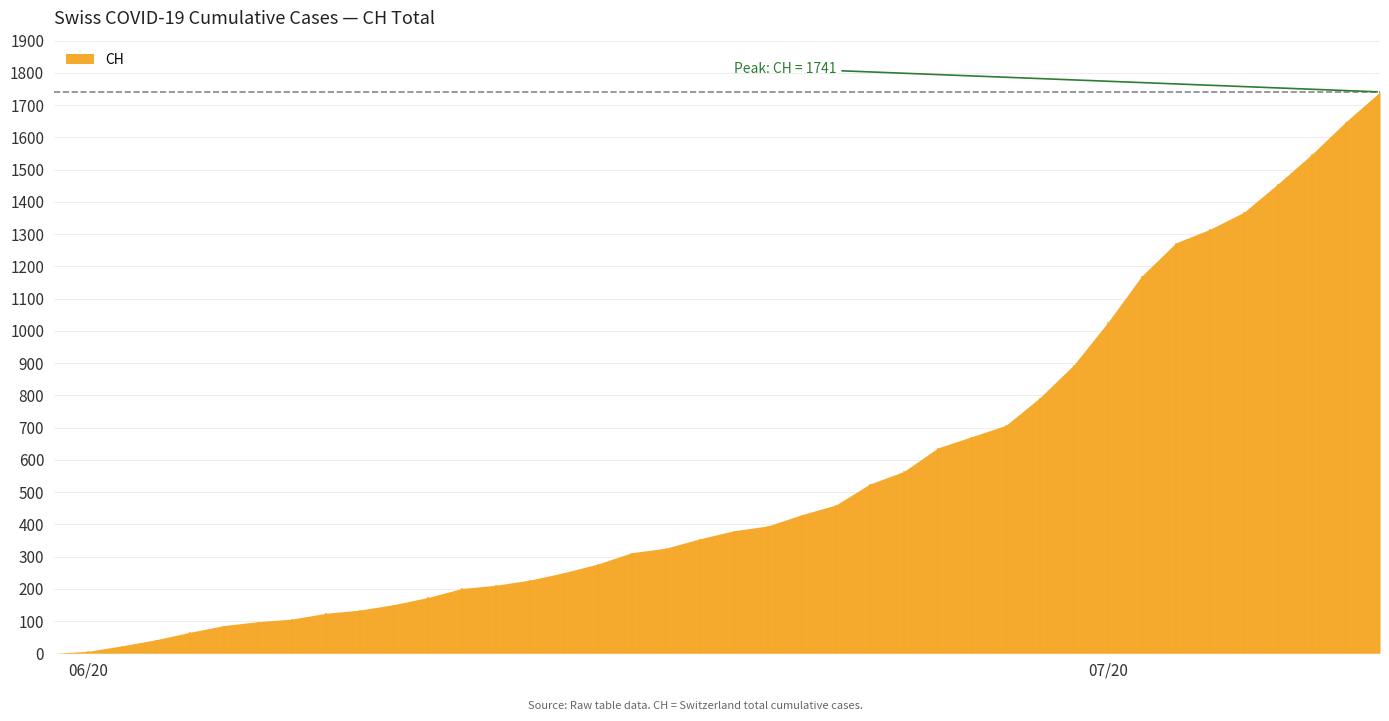

What is the difference between the highest and lowest values at 2020-06-04?

65